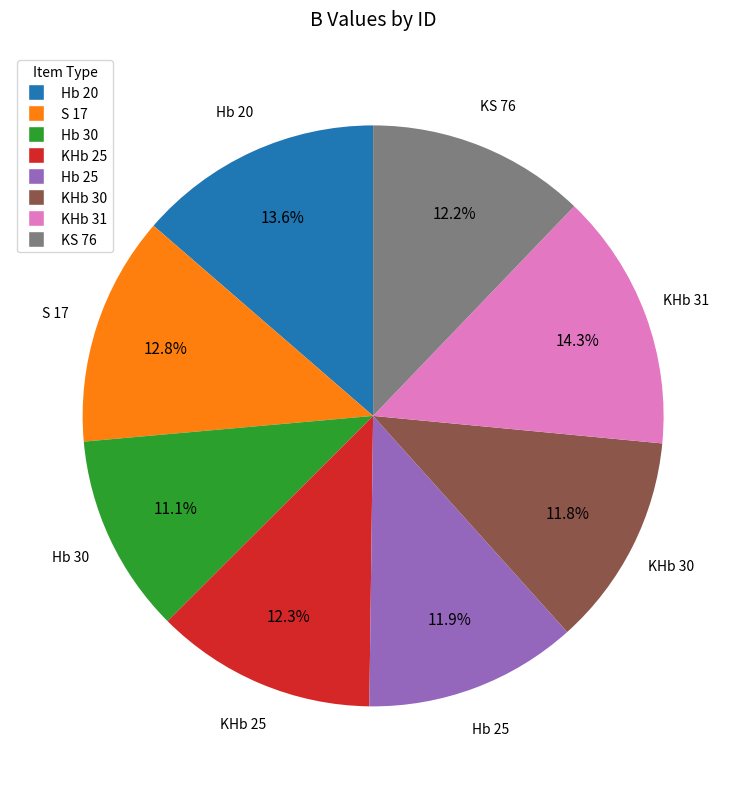

Does any single category account for the majority?

No